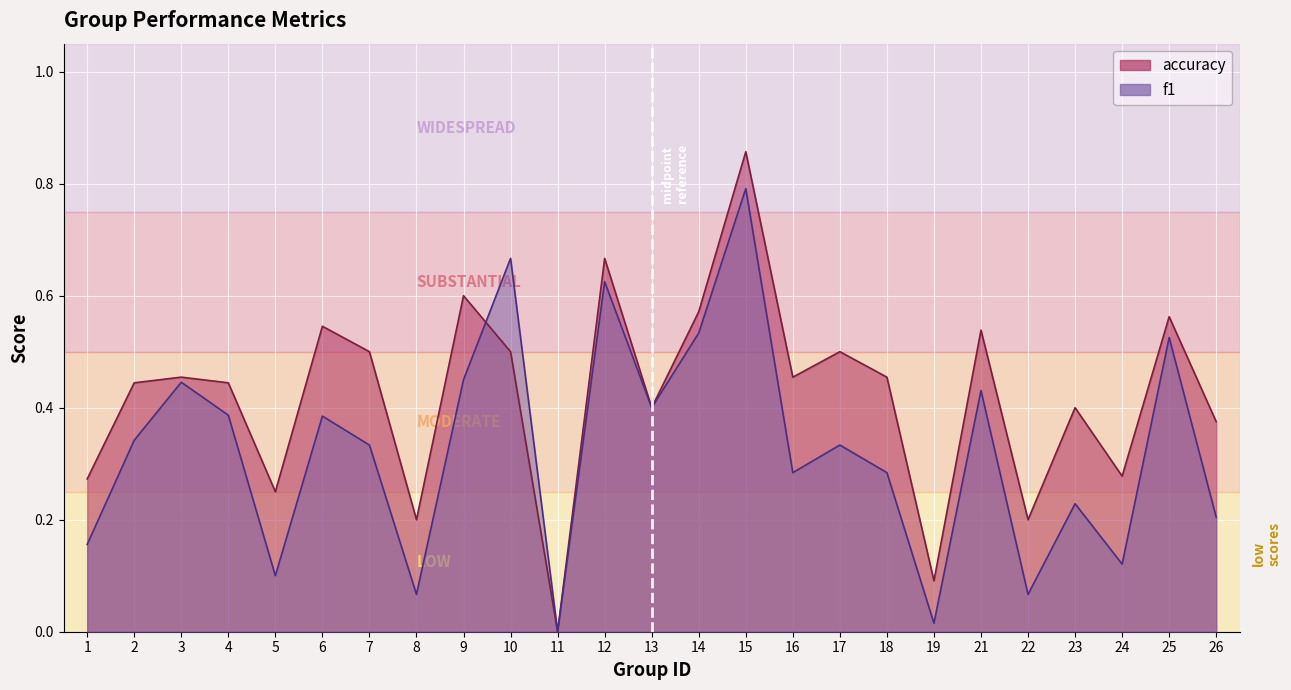

At which label is accuracy closest to 0?

11